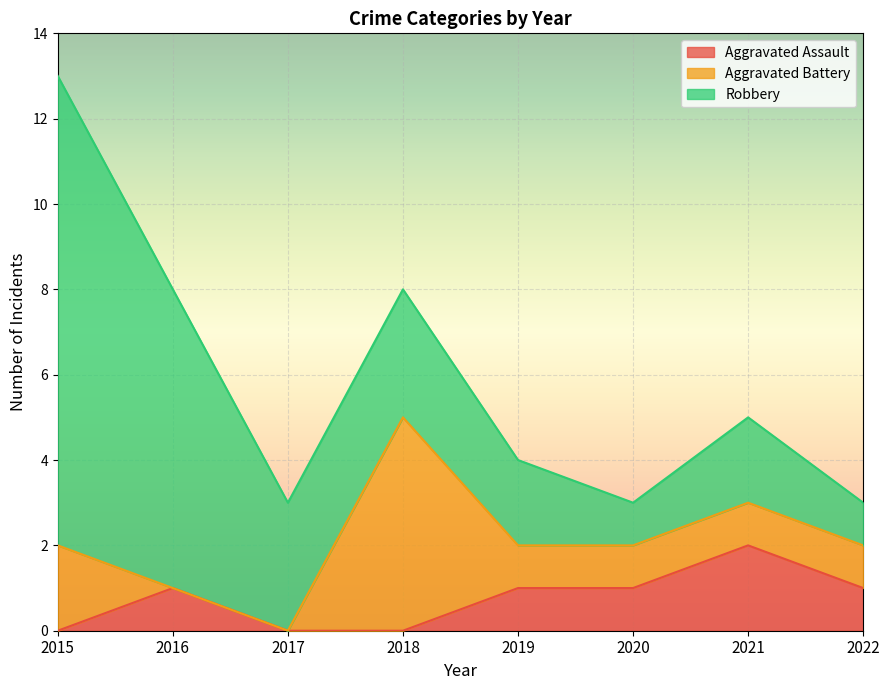

Rank the categories by Aggravated Battery value from lowest to highest.

2016, 2017, 2019, 2020, 2021, 2022, 2015, 2018